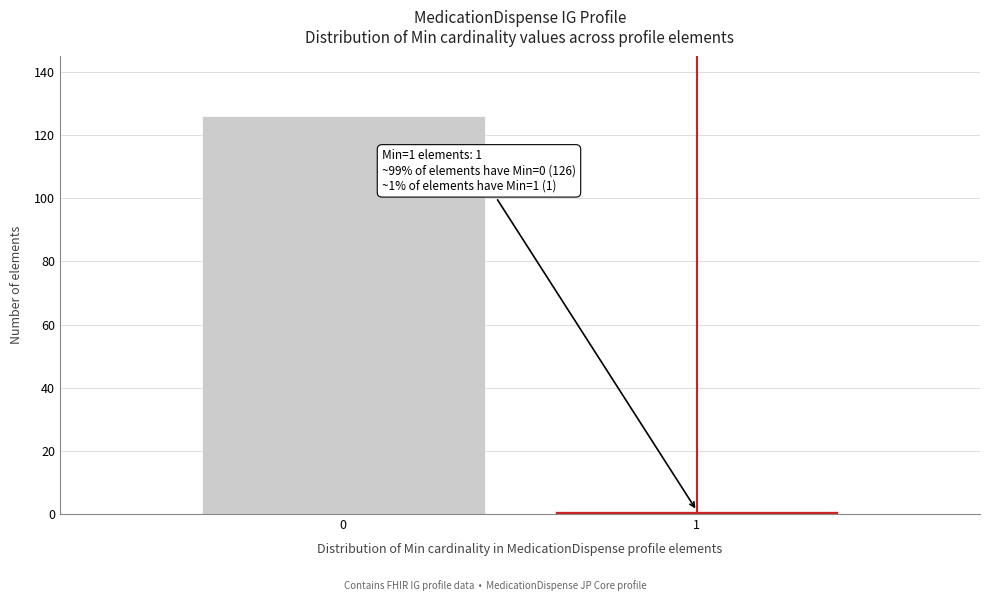

Reading left to right, list all the values displayed in this chart.

0=126	1=1